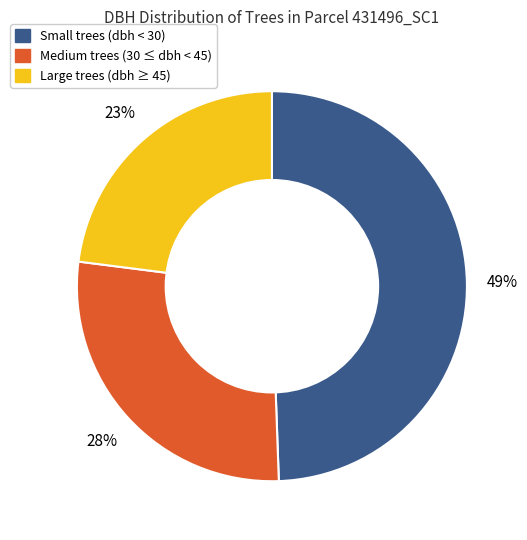

To the nearest percent, what is the average slice percentage?

33%